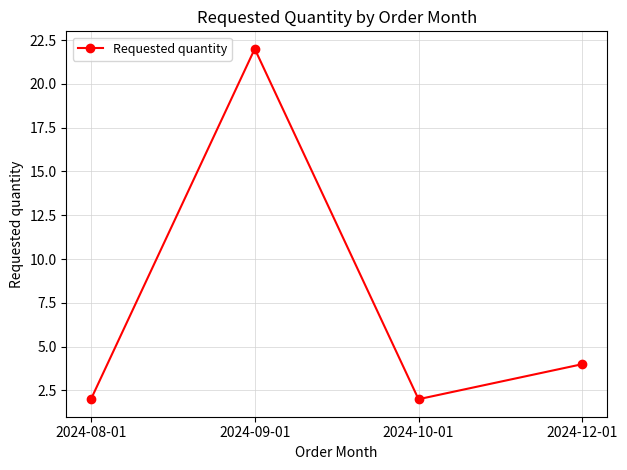

What is the smallest value displayed?

2